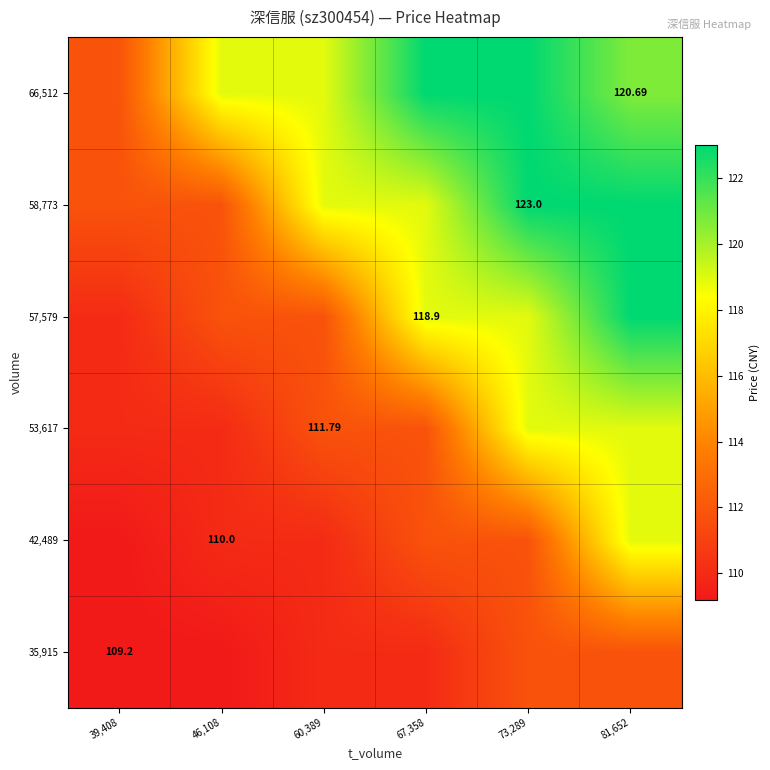

At which label does 53,617 first exceed 111?

60,389